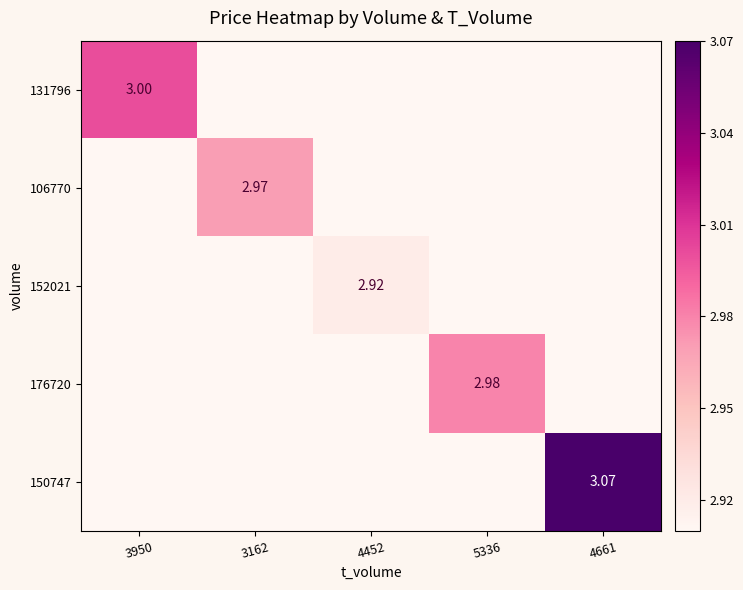

Is the value of 150747 at 4661 greater than the value of 131796 at 3950?

Yes